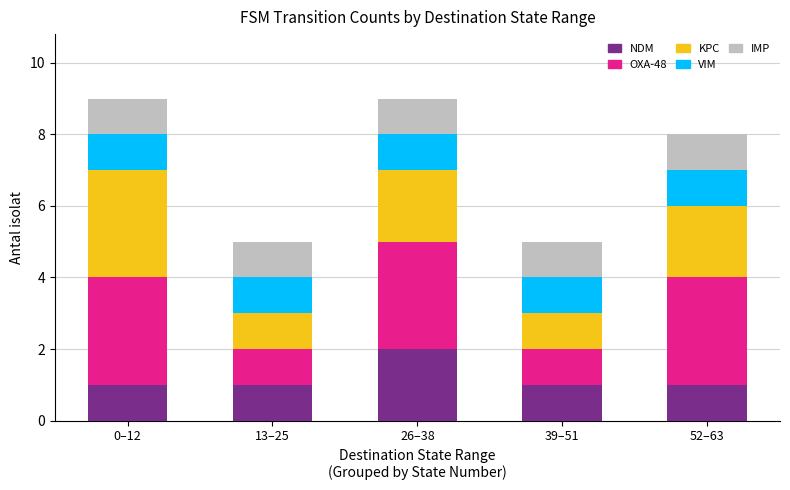

Is it true that NDM equals 1 at 52–63?

True